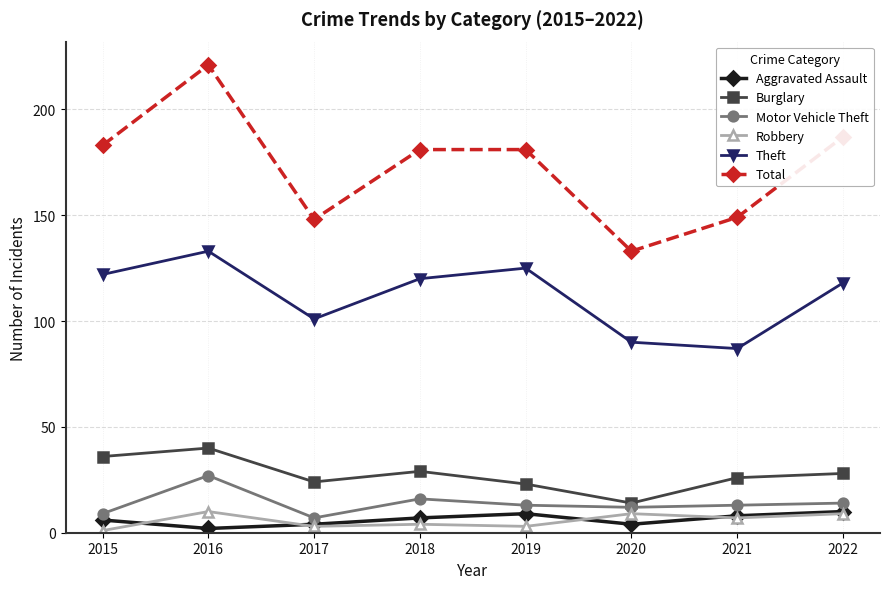

True or false: Total and Robbery intersect in this chart.

False